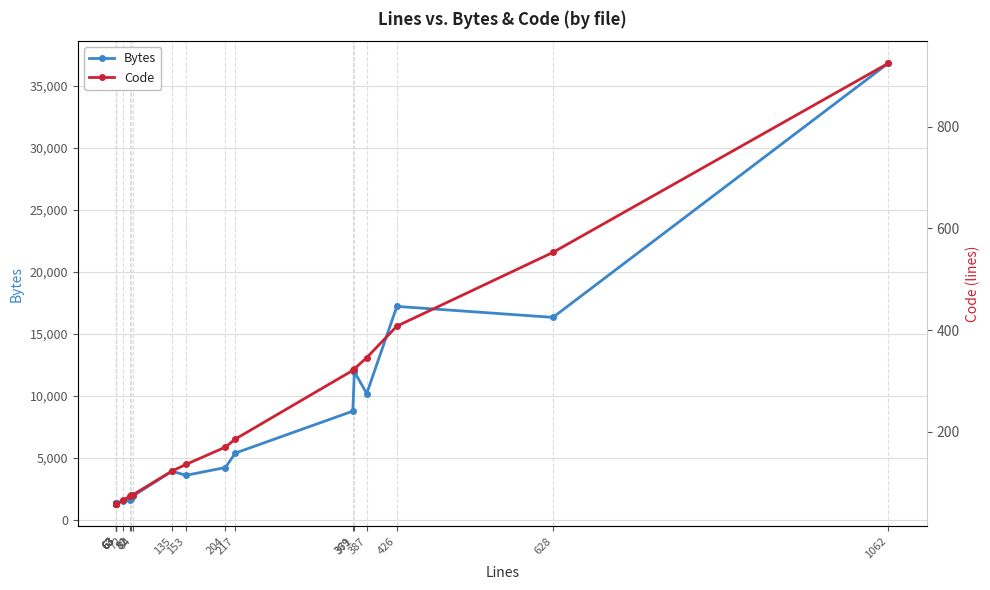

At 153, list the series in order from largest to smallest.

Bytes, Code